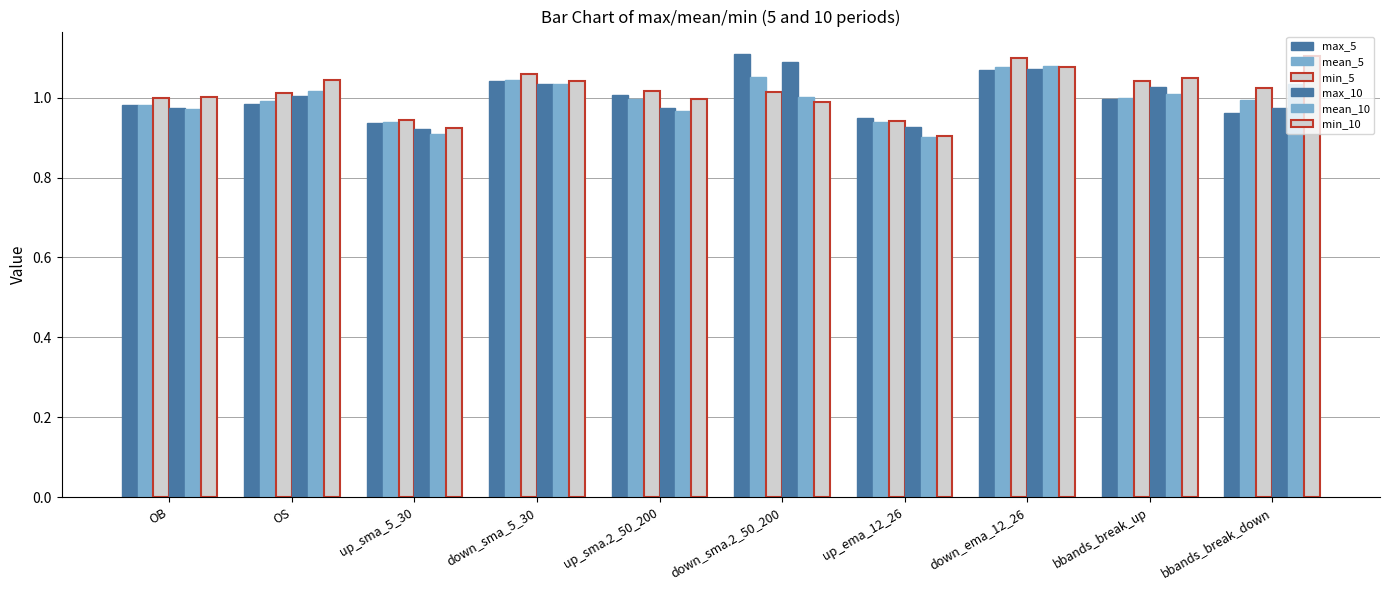

Reading left to right, list all the values displayed in this chart.

max_5: 1.0	1.0	0.9	1.0	1.0	1.1	0.9	1.1	1.0	1.0
mean_5: 1.0	1.0	0.9	1.0	1.0	1.1	0.9	1.1	1.0	1.0
min_5: 1.0	1.0	0.9	1.1	1.0	1.0	0.9	1.1	1.0	1.0
max_10: 1.0	1.0	0.9	1.0	1.0	1.1	0.9	1.1	1.0	1.0
mean_10: 1.0	1.0	0.9	1.0	1.0	1.0	0.9	1.1	1.0	1.0
min_10: 1.0	1.0	0.9	1.0	1.0	1.0	0.9	1.1	1.0	1.1